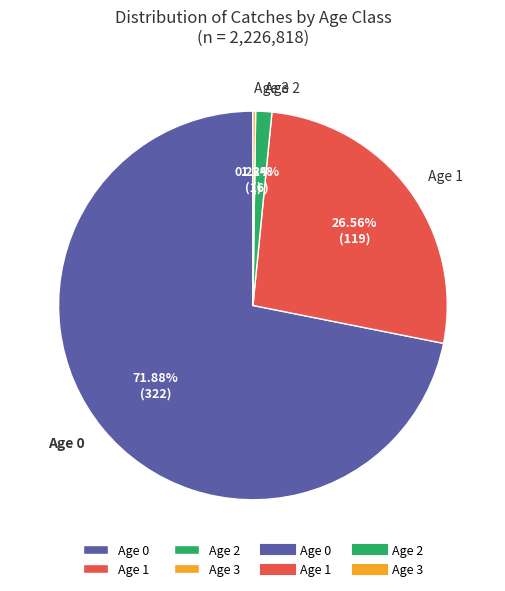

Which slice is the largest?

Age 0